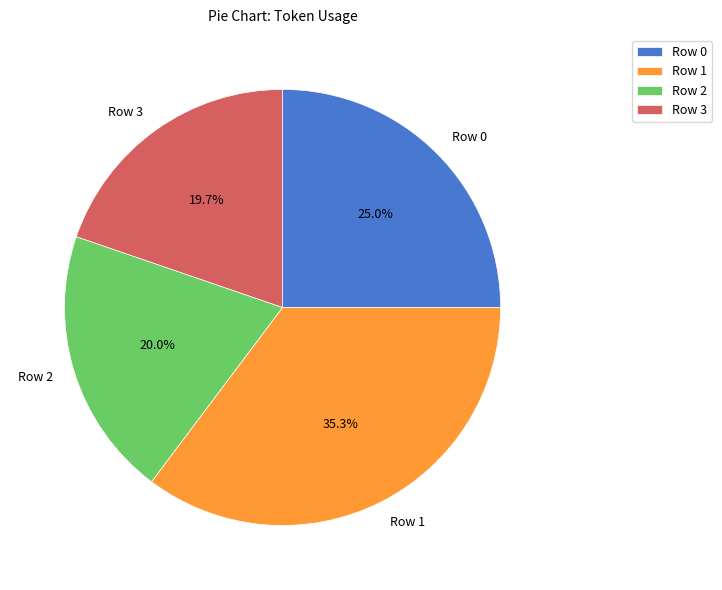

To the nearest percent, what is the difference between the largest and smallest slice percentages?

16%